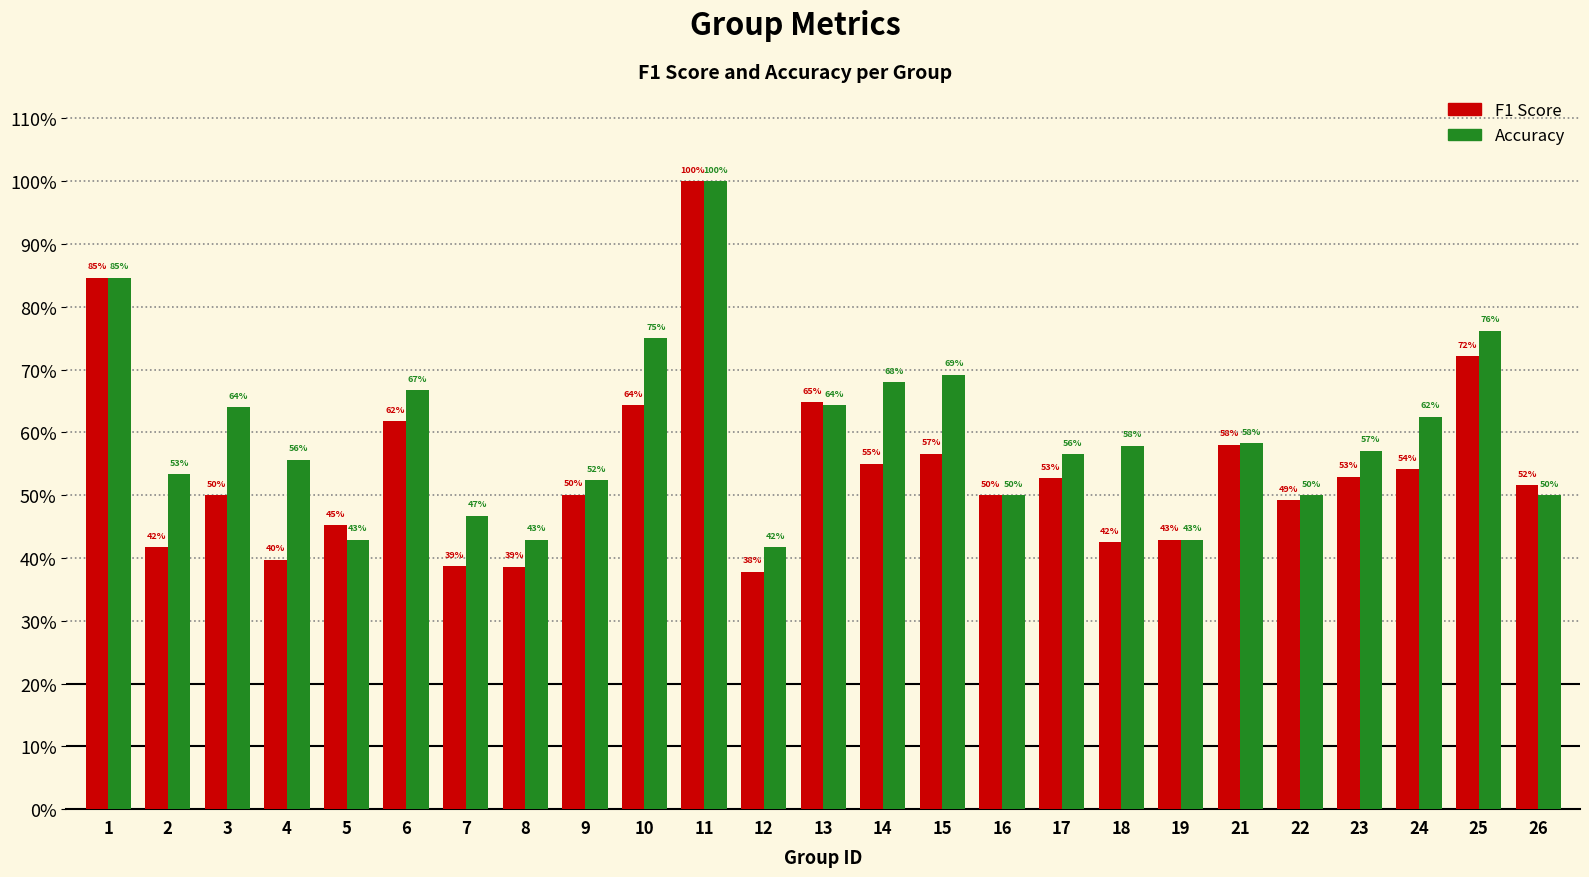

Reading right to left, transcribe all the data shown in this chart.

f1: 0.5	0.7	0.5	0.5	0.5	0.6	0.4	0.4	0.5	0.5	0.6	0.6	0.6	0.4	1.0	0.6	0.5	0.4	0.4	0.6	0.5	0.4	0.5	0.4	0.8
accuracy: 0.5	0.8	0.6	0.6	0.5	0.6	0.4	0.6	0.6	0.5	0.7	0.7	0.6	0.4	1.0	0.8	0.5	0.4	0.5	0.7	0.4	0.6	0.6	0.5	0.8